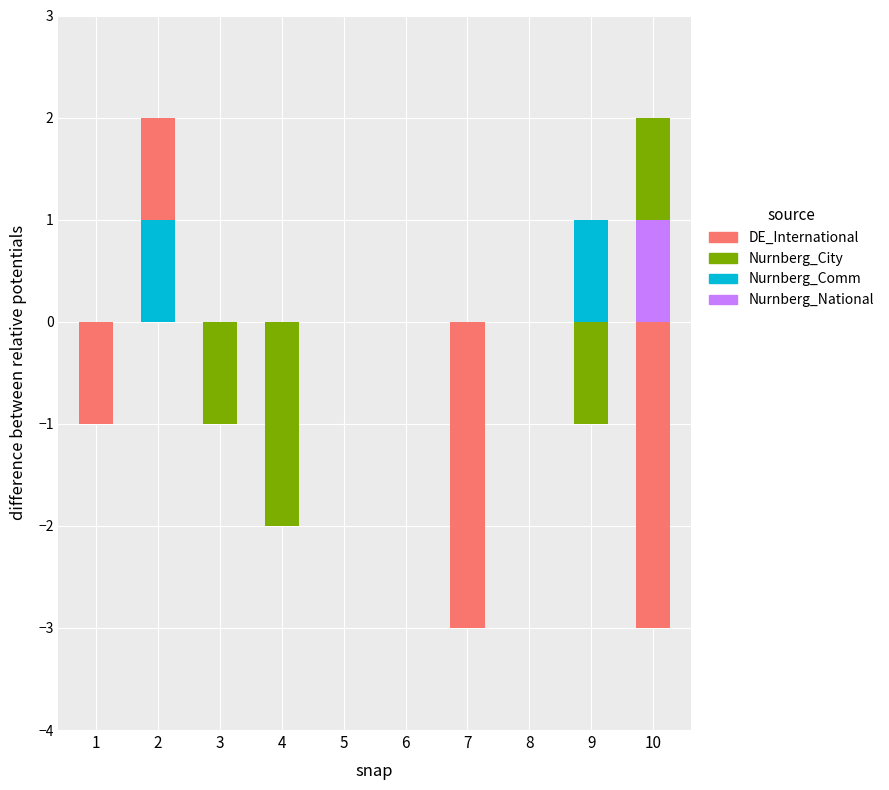

Is the value of DE_International at 1 greater than the value of Nurnberg_Comm at 4?

No